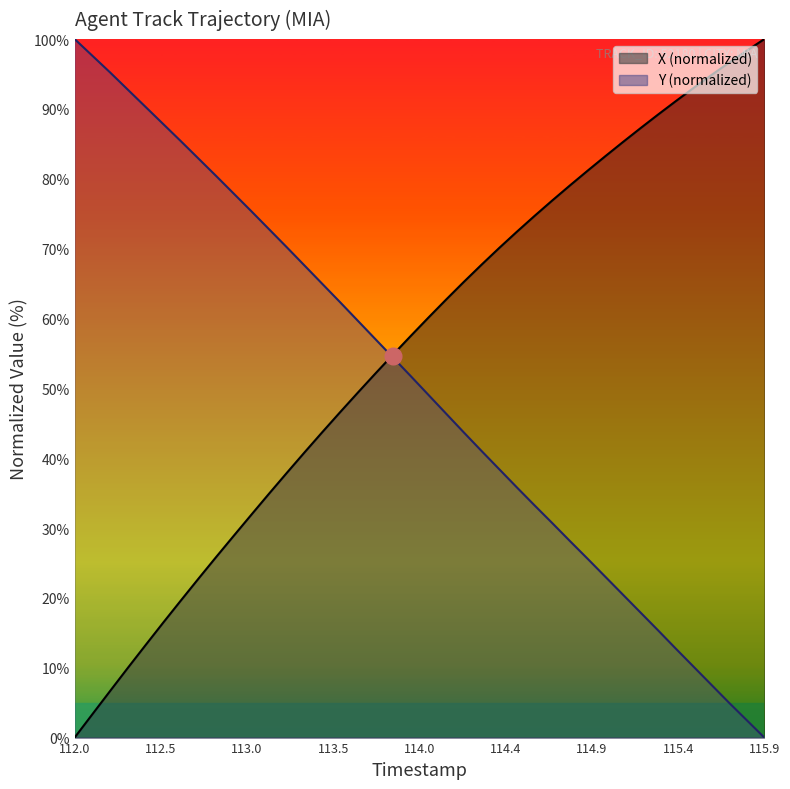

Does the chart display data point markers on the line(s)?

No